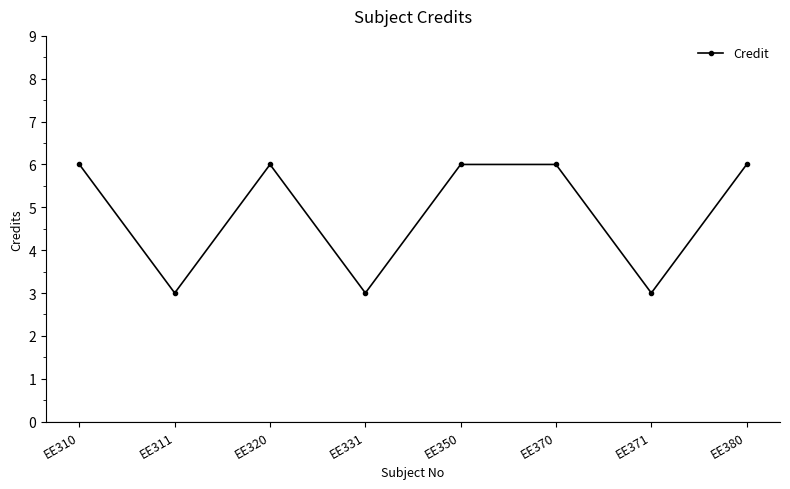

Reading right to left, what are all the values shown in this chart?

EE380=6	EE371=3	EE370=6	EE350=6	EE331=3	EE320=6	EE311=3	EE310=6